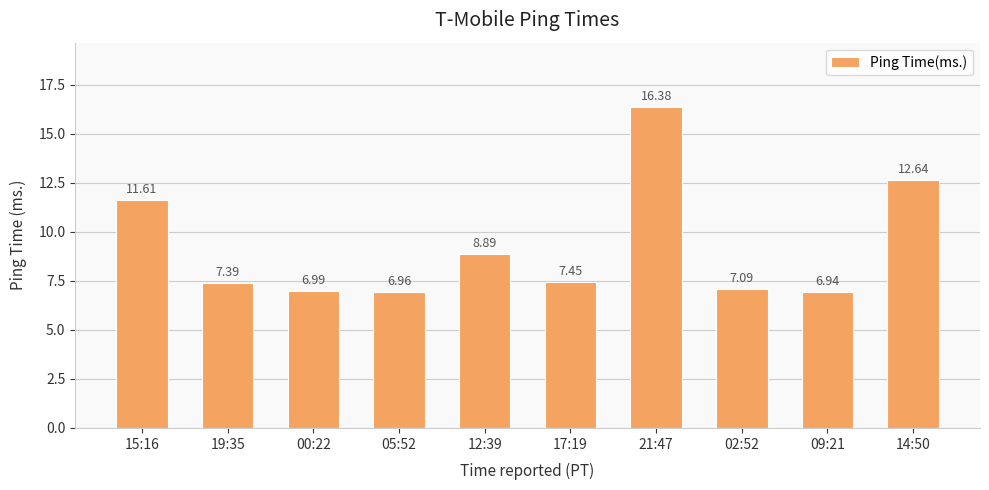

The chart shows a value of 16.8 at 14:50. True or false?

False